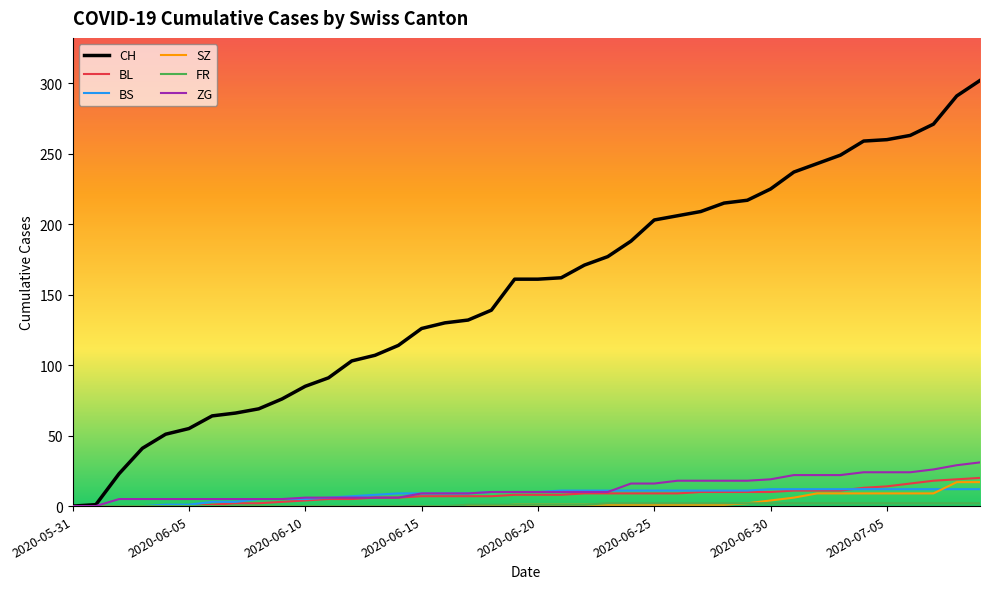

What is the maximum value for BS?

12